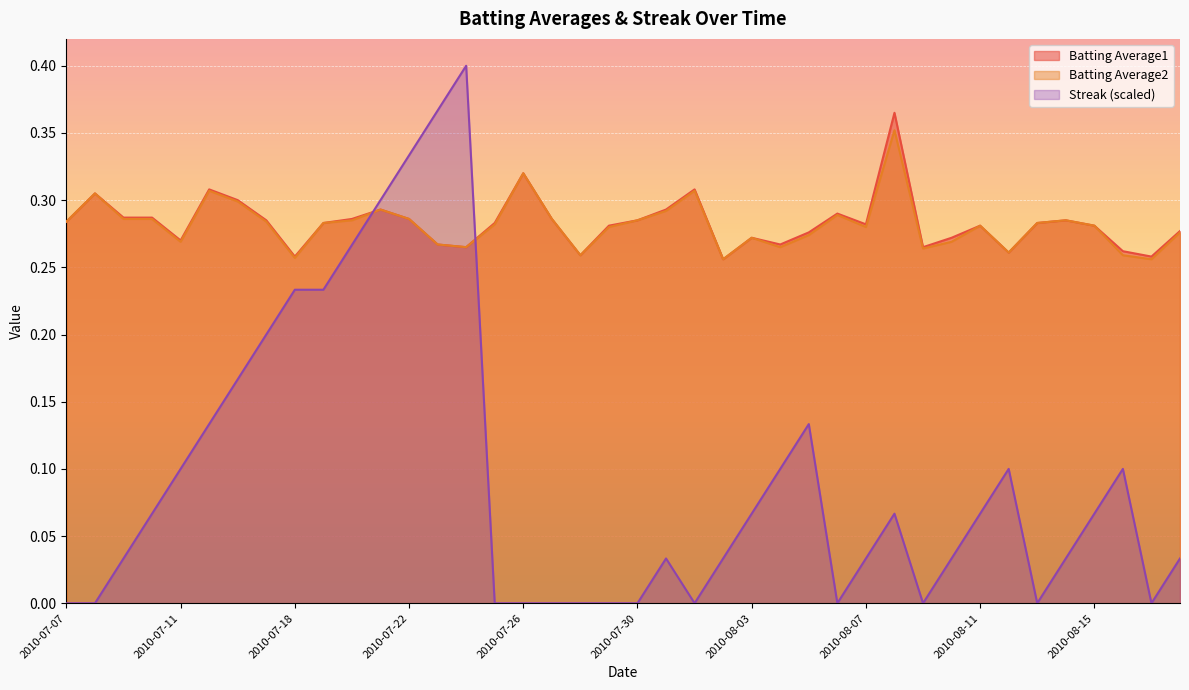

How many data points does each series have?

40